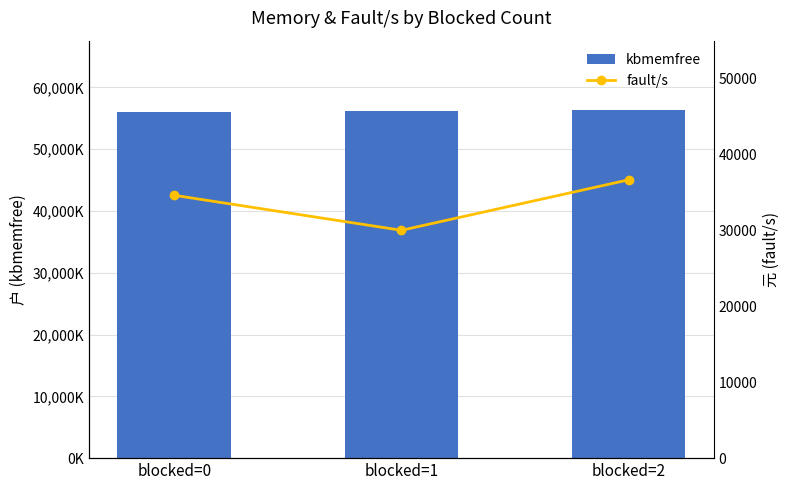

Reading left to right, list all the values displayed in this chart.

kbmemfree: blocked=0=55978514.0	blocked=1=56157071.0	blocked=2=56306129.0
fault/s: blocked=0=34609.9	blocked=1=29999.6	blocked=2=36646.0